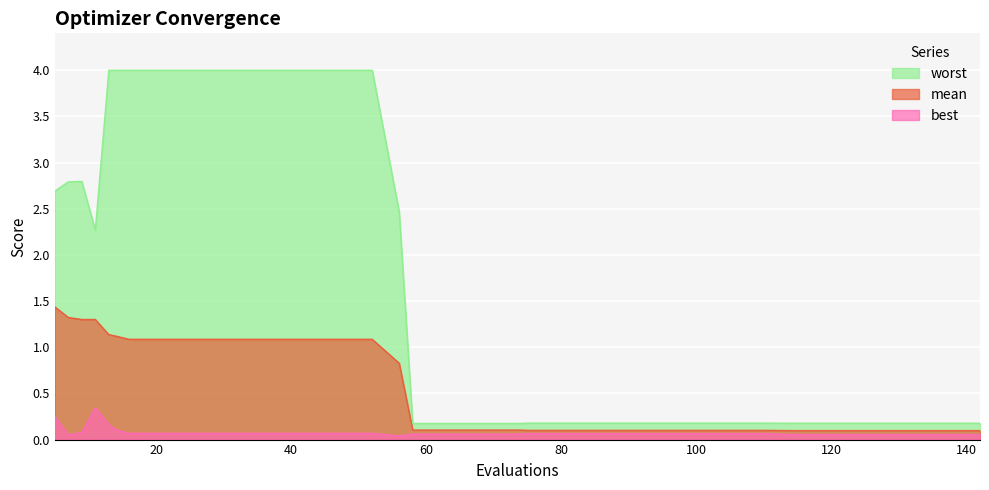

Is it true that mean equals 0.2 at 87?

False